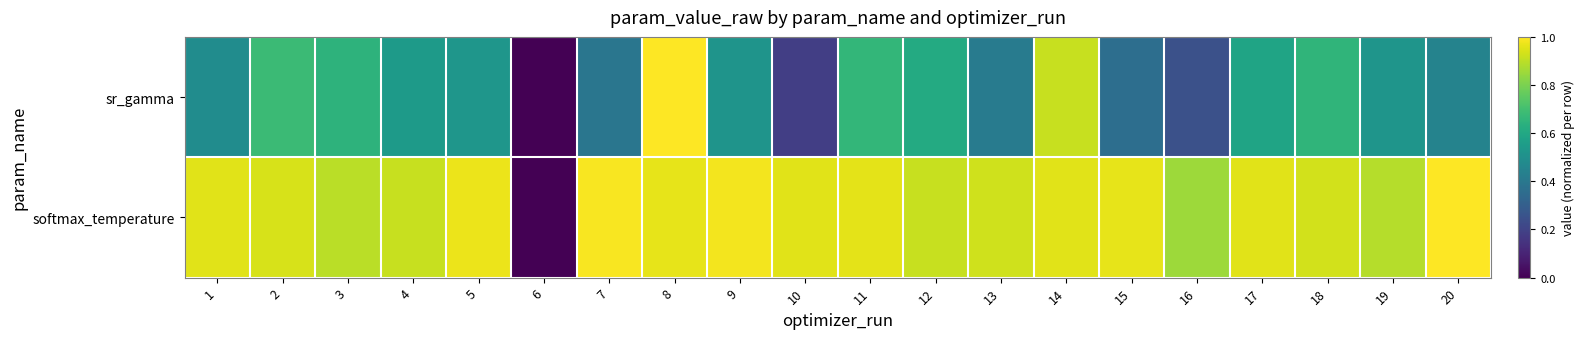

Rank the series by their average value, from lowest to highest.

sr_gamma, softmax_temperature